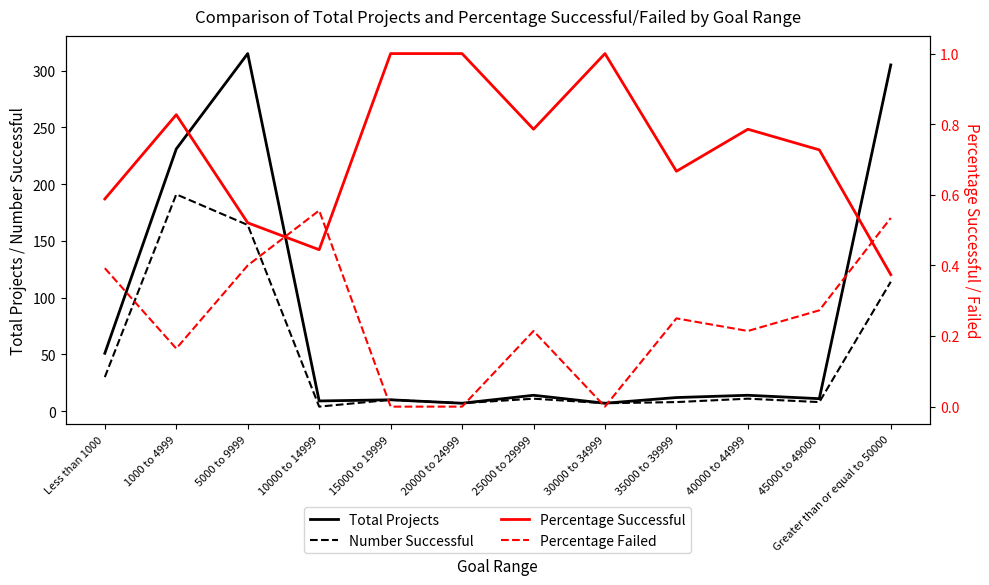

True or false: Percentage Failed has more than 0 points higher than both neighbors.

True